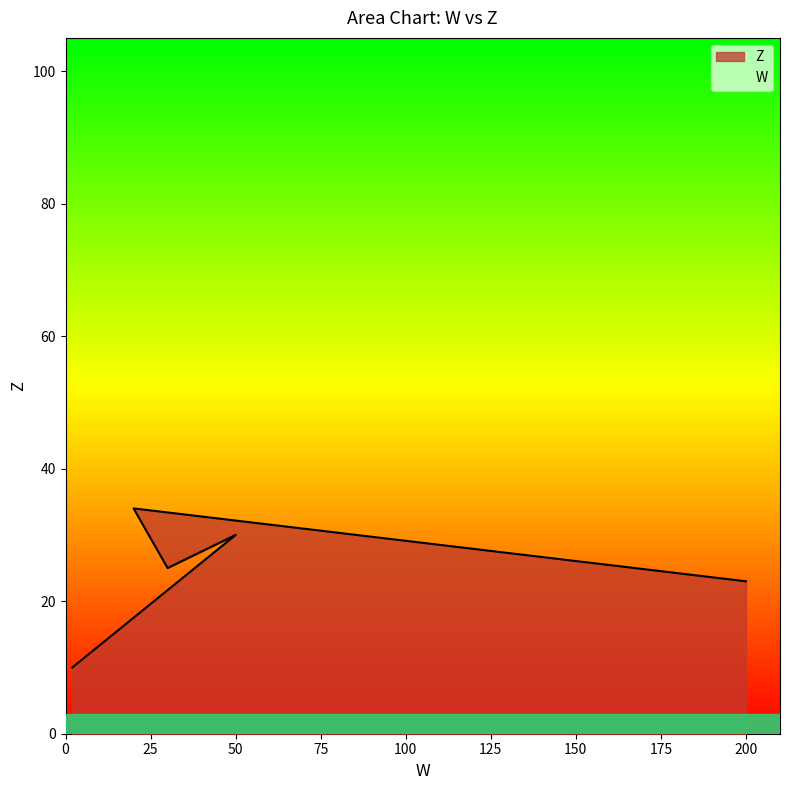

The Z series shows 23 at 200. True or false?

True